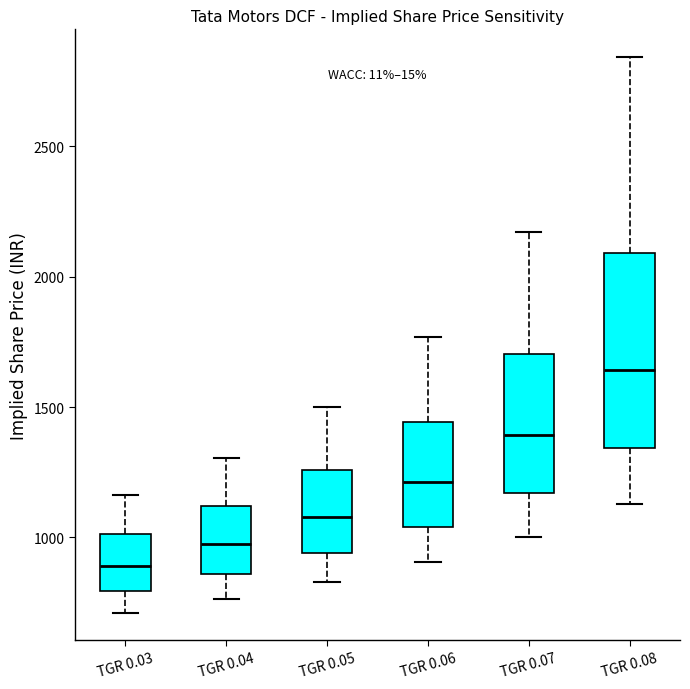

Which box has the lowest median line?

TGR 0.03